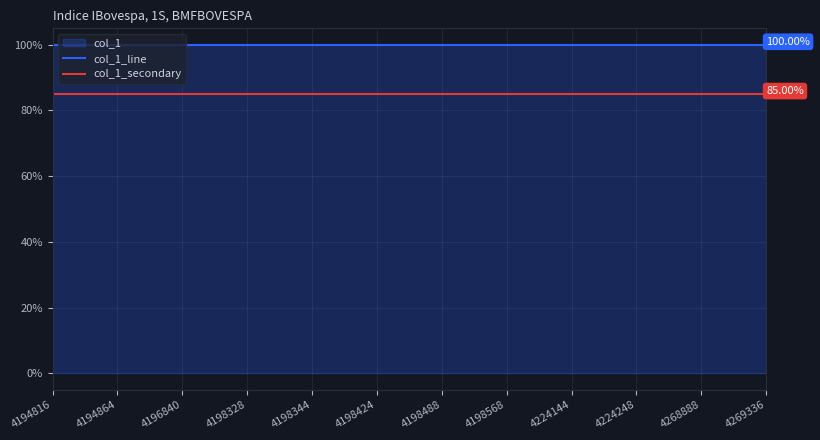

Which category has the lowest value across all series?

4194816